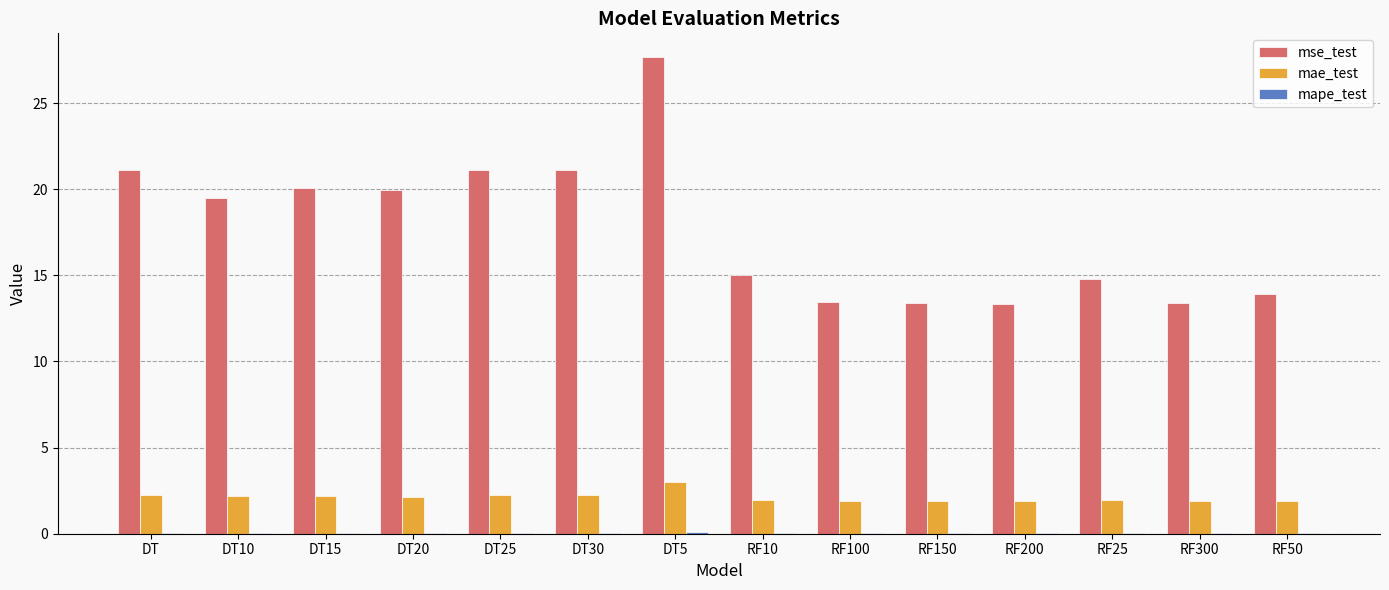

Read the mae_test value at RF300.

1.9